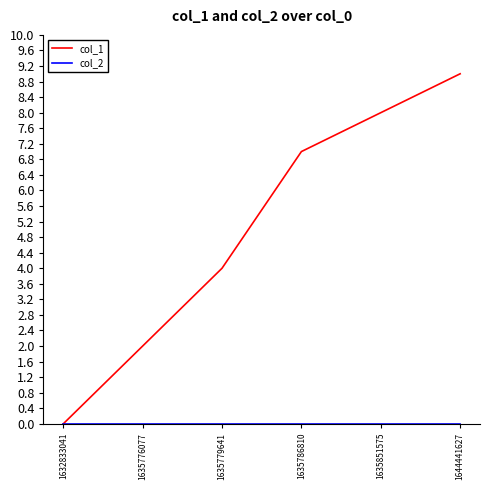

Count the number of data series in this chart.

2